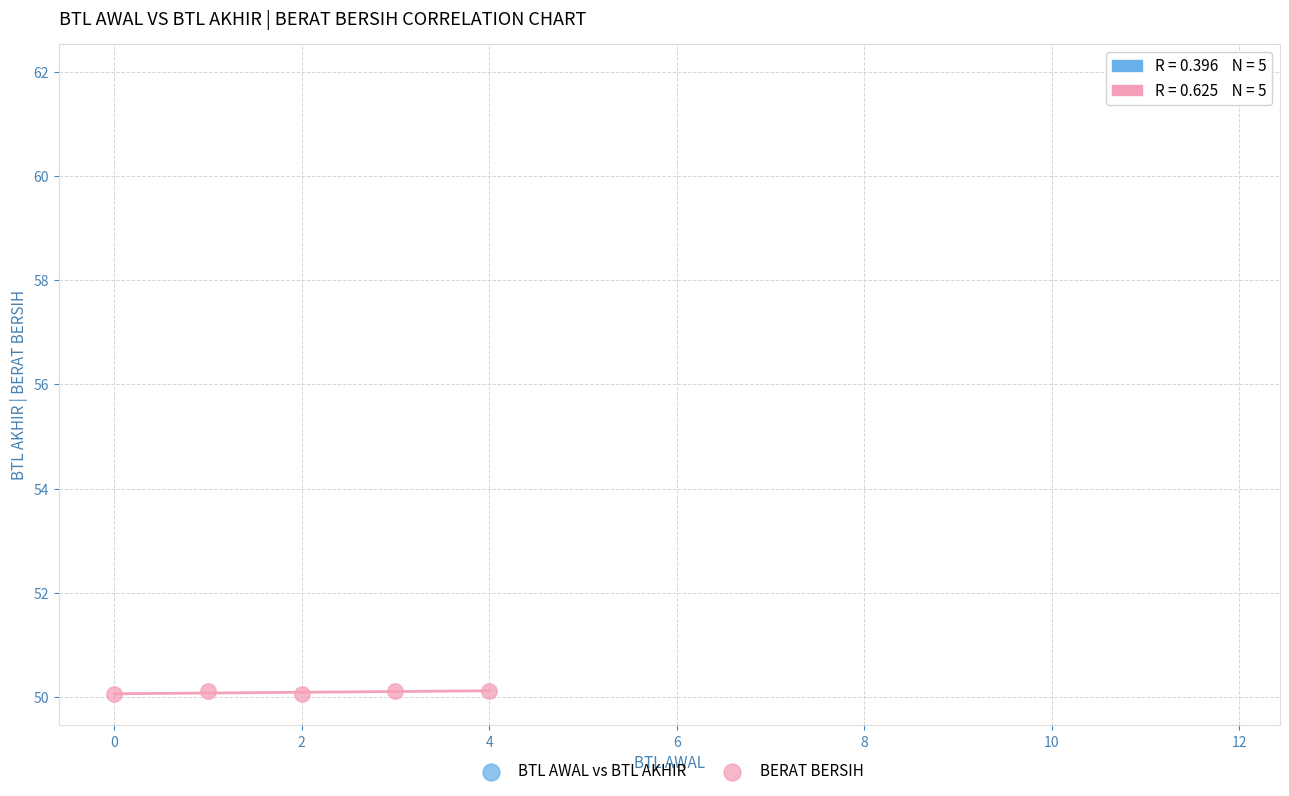

Which series reaches the maximum Y coordinate?

BTL AWAL vs BTL AKHIR